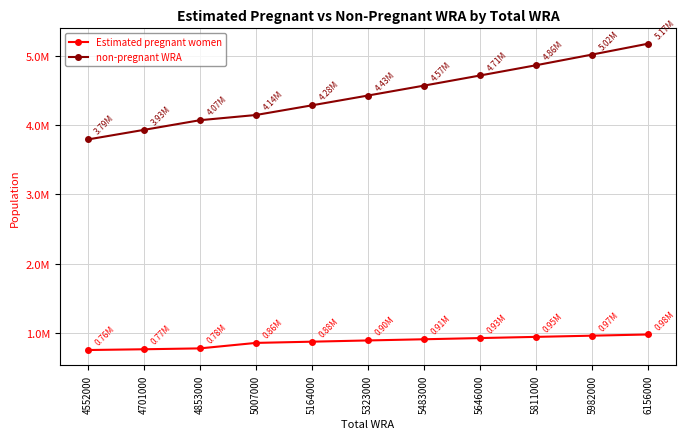

True or false: non-pregnant WRA and Estimated pregnant women cross at least once.

False